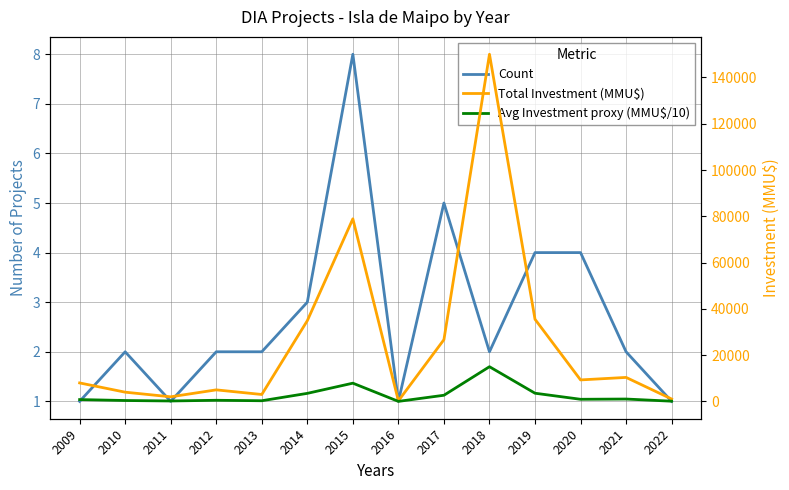

Reading left to right, transcribe all the data shown in this chart.

Count: 2009=1.0	2010=2.0	2011=1.0	2012=2.0	2013=2.0	2014=3.0	2015=8.0	2016=1.0	2017=5.0	2018=2.0	2019=4.0	2020=4.0	2021=2.0	2022=1.0
Total Investment (MMU$): 2009=8000.0	2010=4000.0	2011=2000.0	2012=5000.0	2013=3000.0	2014=34900.0	2015=78912.0	2016=263.0	2017=26703.0	2018=150040.0	2019=35506.0	2020=9300.0	2021=10380.0	2022=1050.0
Avg Investment proxy (MMU$/10): 2009=800.0	2010=400.0	2011=200.0	2012=500.0	2013=300.0	2014=3490.0	2015=7891.2	2016=26.3	2017=2670.3	2018=15004.0	2019=3550.6	2020=930.0	2021=1038.0	2022=105.0